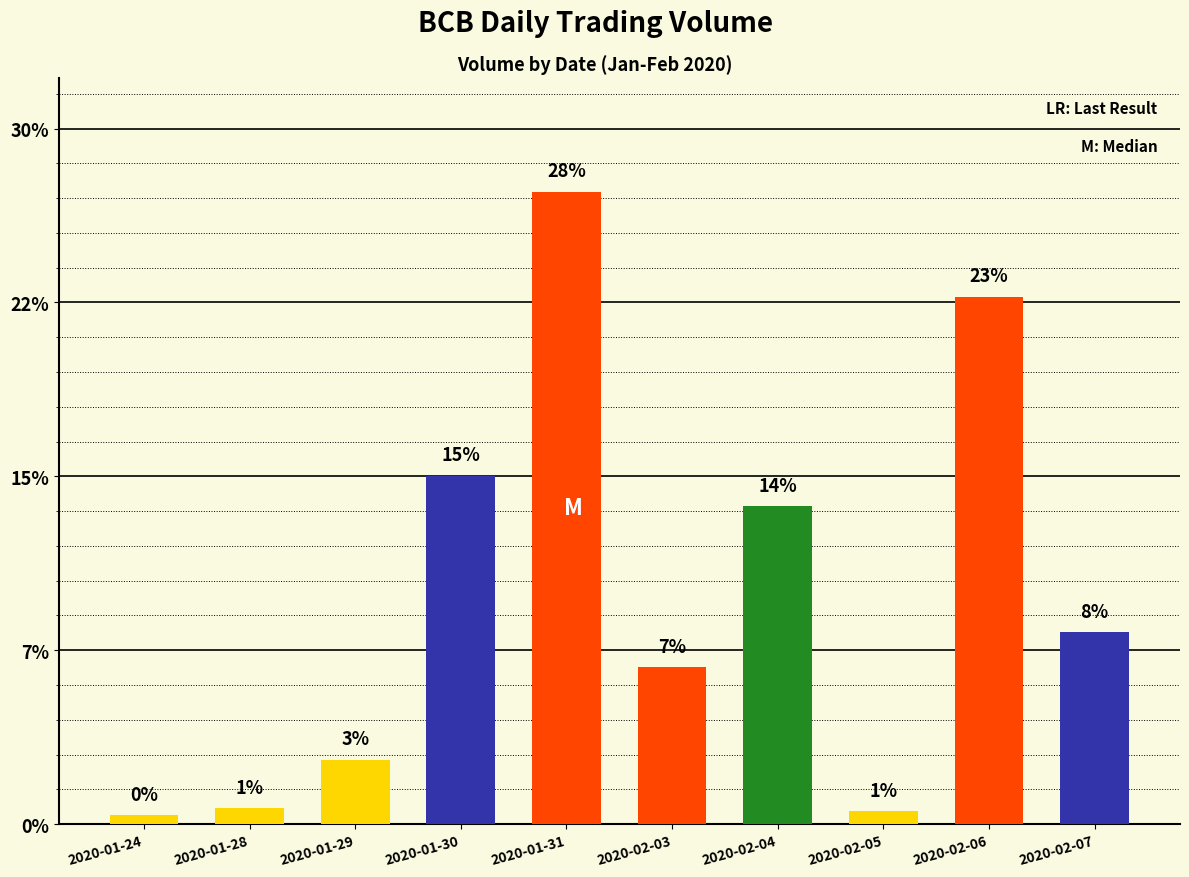

What is the change in value from 2020-02-03 to 2020-02-06?

+116900